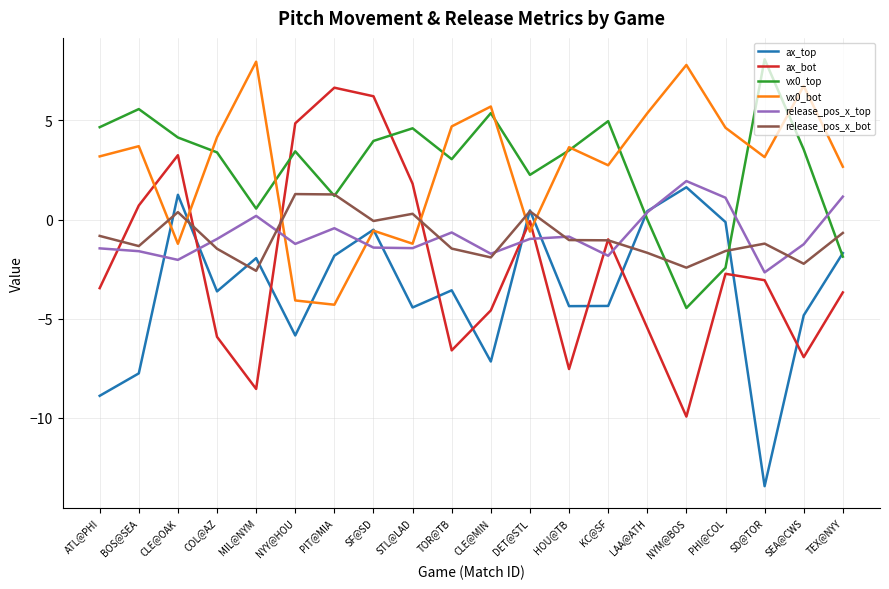

What is the average value of the ax_bot series?

-2.3